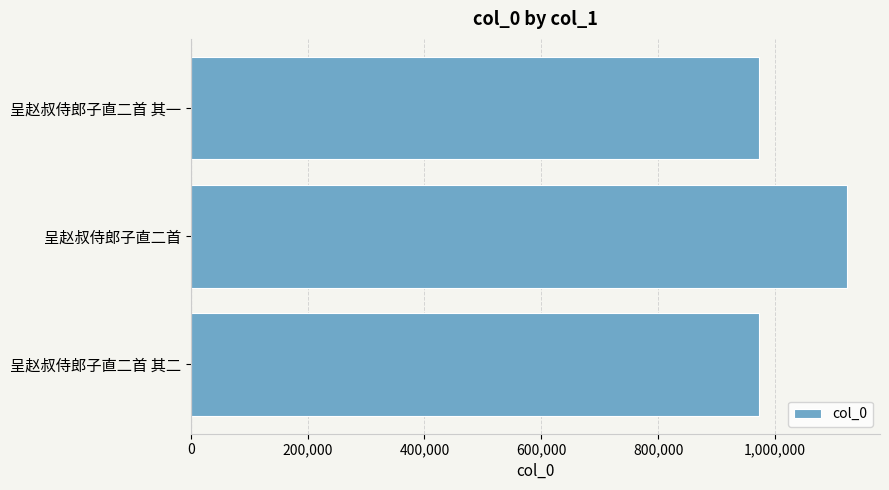

Does the chart contain any negative values?

No